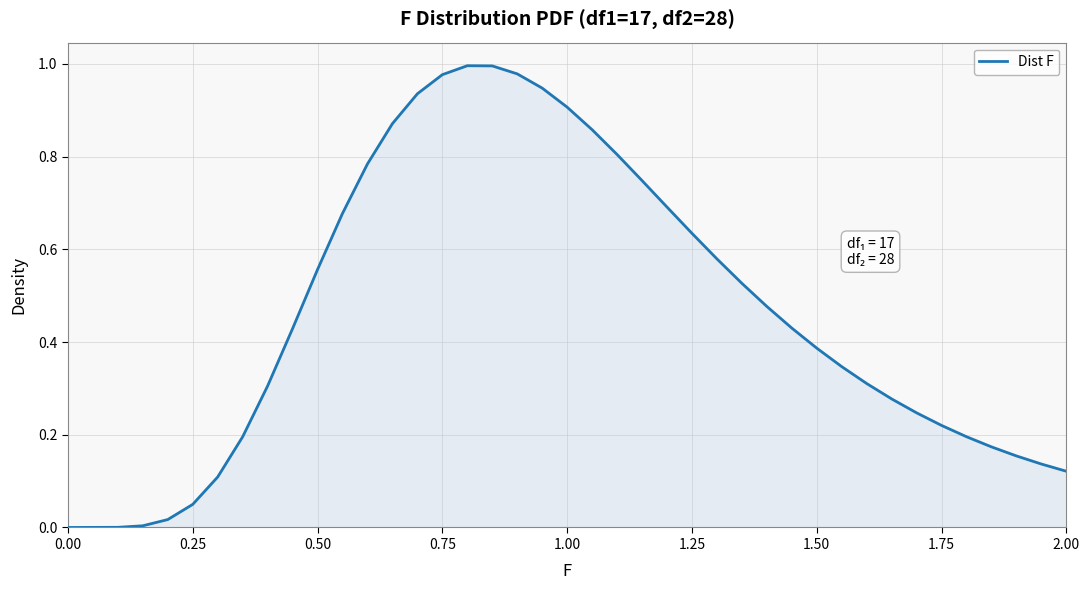

The value at 0.00 is 0.0. True or false?

True